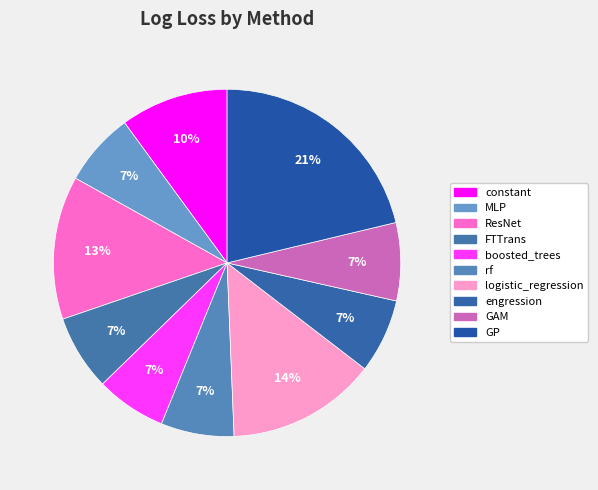

Is there a majority slice in this chart?

No